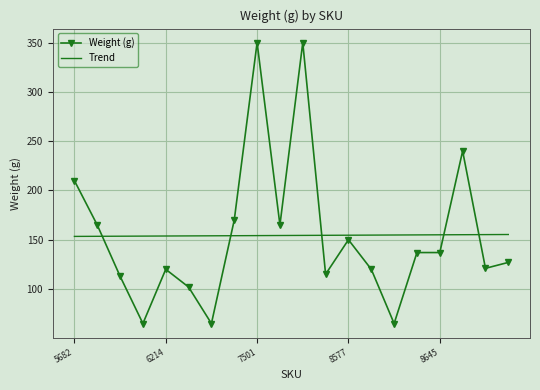

List the series in order of their peak value, highest first.

Weight (g), Trend